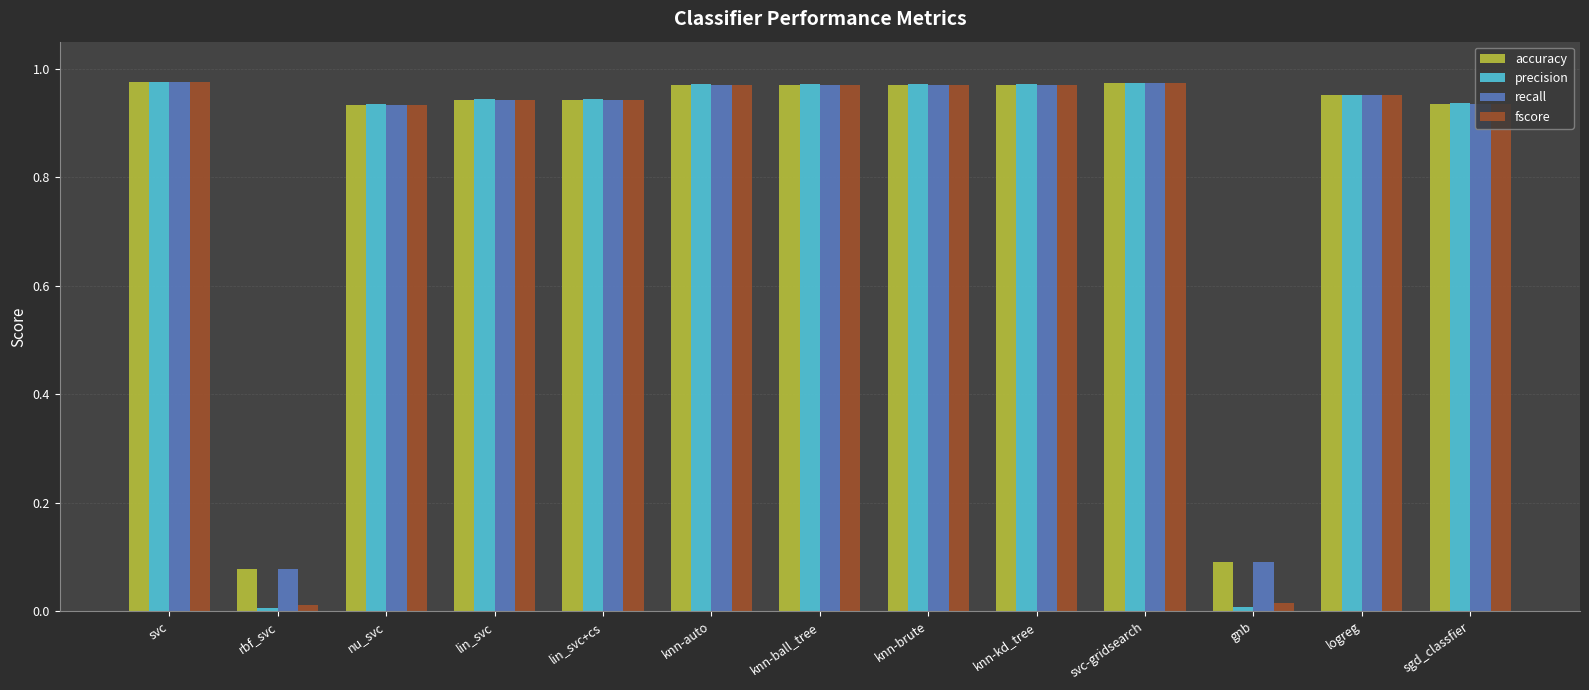

True or false: fscore has a value of 0.0 at gnb.

True